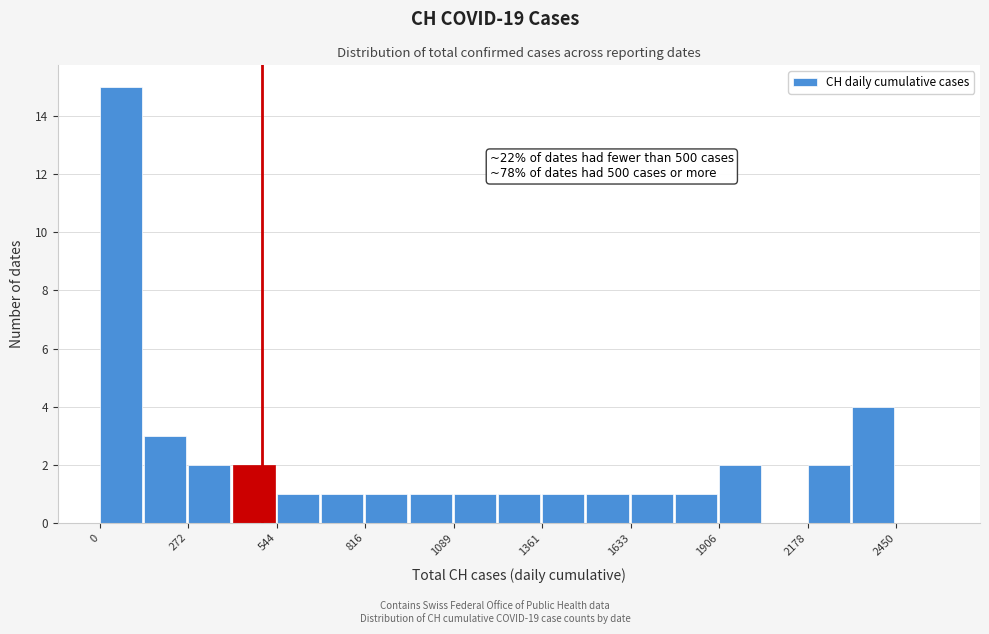

Around what value on the x-axis is the tallest bar? Give the approximate position of its centre, as read against the axis.

50